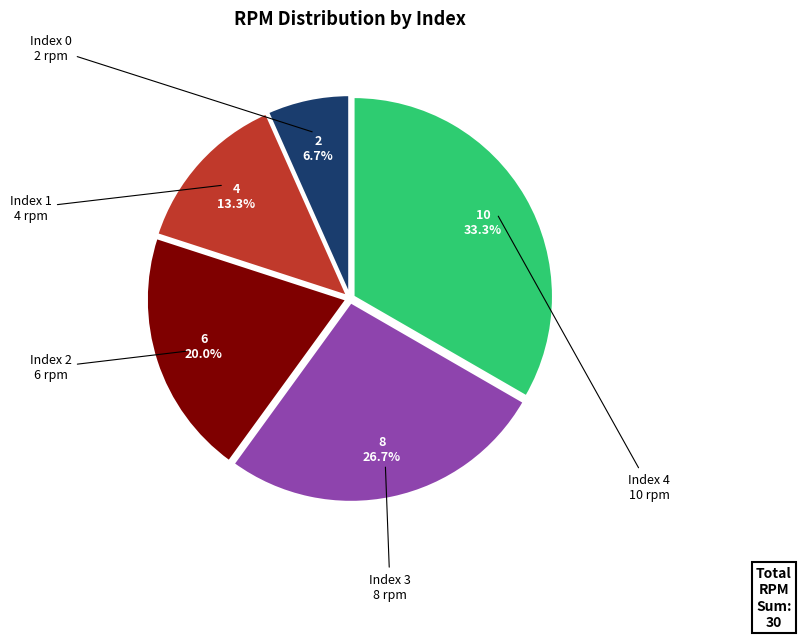

Is there a majority slice in this chart?

No